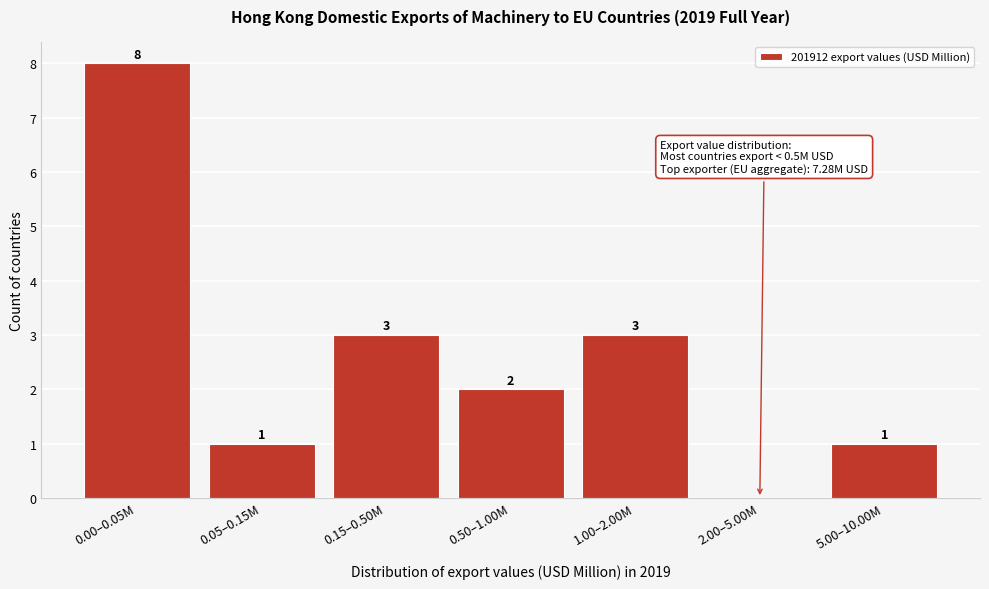

Reading left to right, transcribe all the data shown in this chart.

0.00–0.05M=8	0.05–0.15M=1	0.15–0.50M=3	0.50–1.00M=2	1.00–2.00M=3	2.00–5.00M=0	5.00–10.00M=1